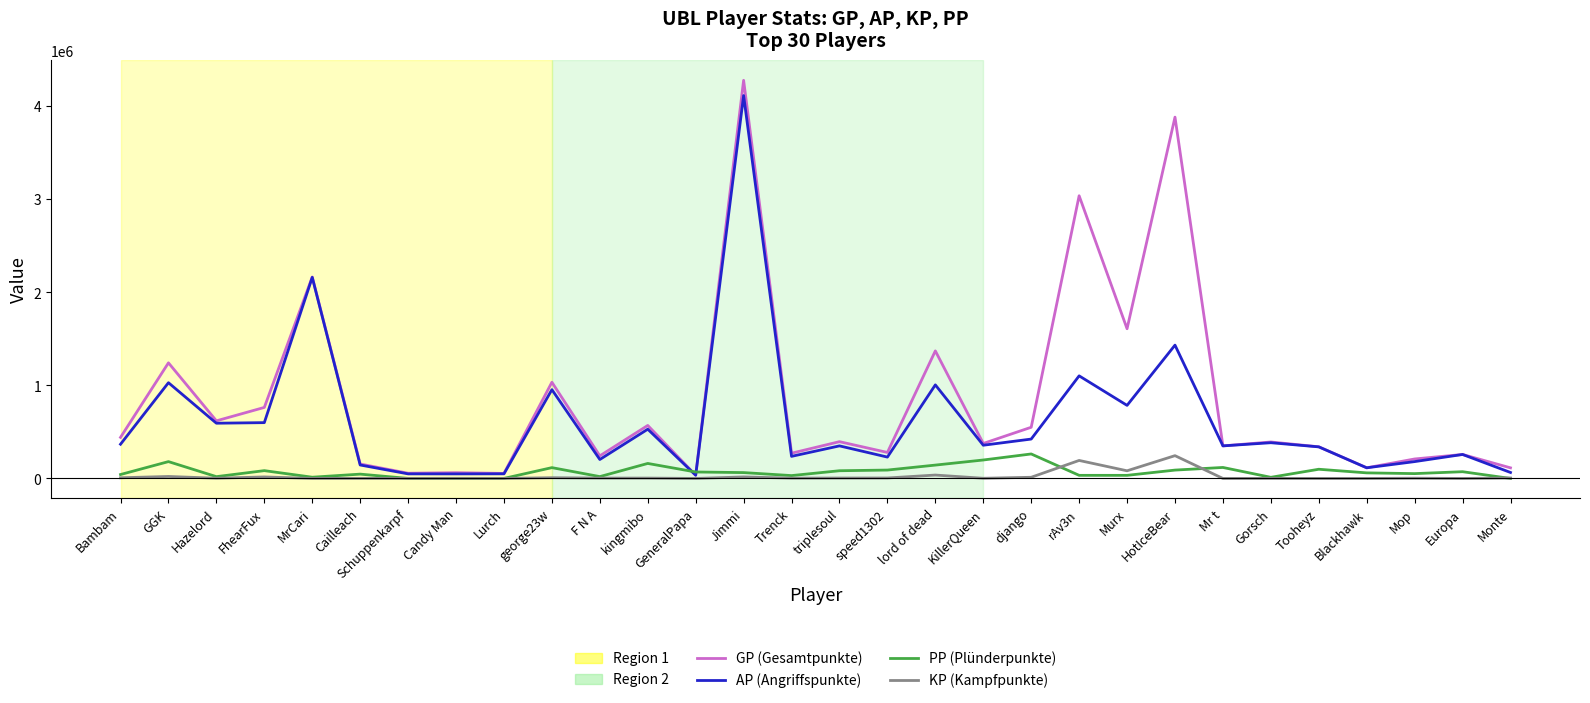

What is the highest value of the PP (Plünderpunkte) series?

263240.0